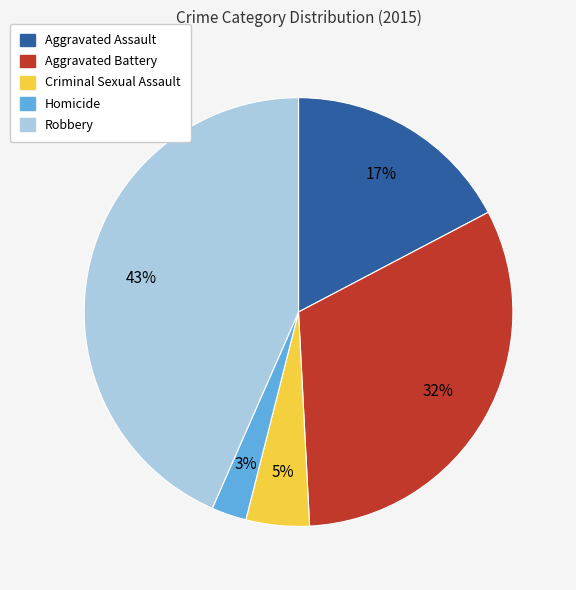

The Criminal Sexual Assault slice represents 5% of the pie. True or false?

True